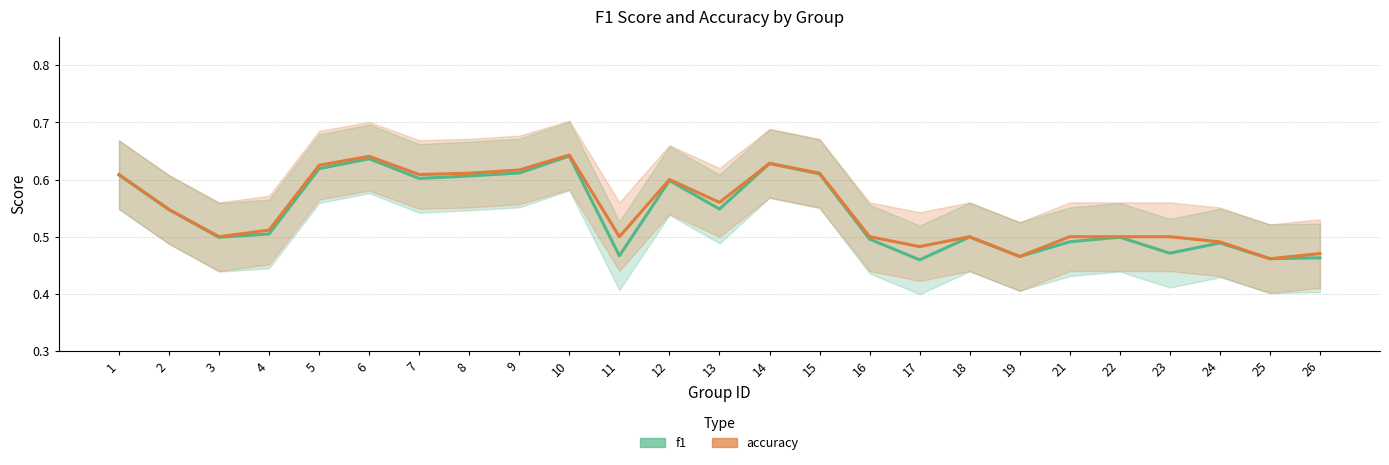

Is the value of accuracy at 19 greater than the value of f1 at 21?

No